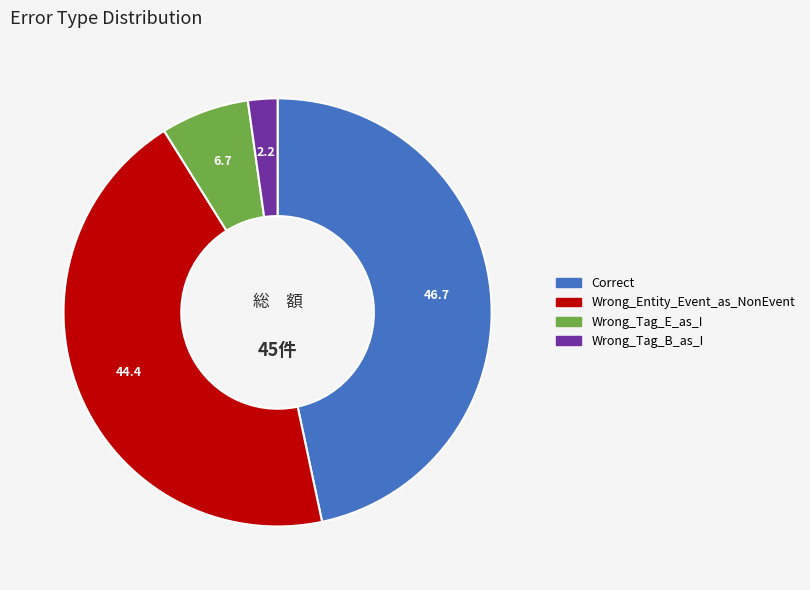

Is the sum of Wrong_Tag_B_as_I and Wrong_Tag_E_as_I greater than half?

No